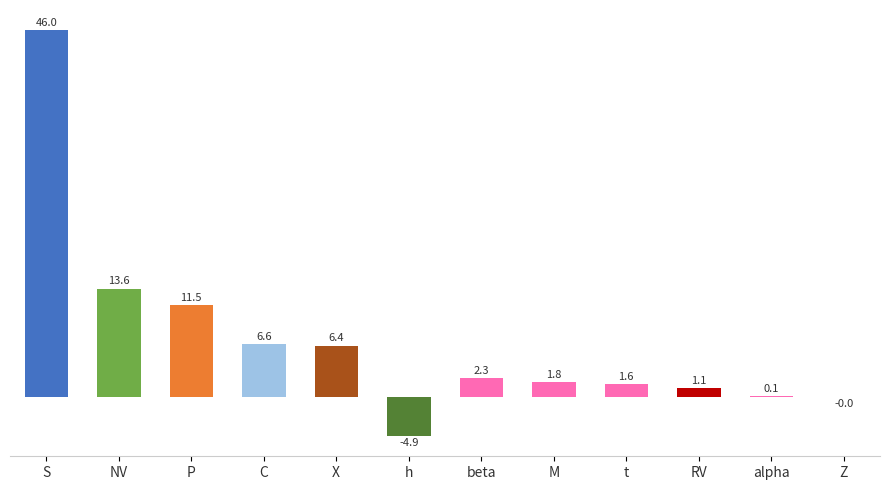

Is it true that the value at NV is 6.1?

False